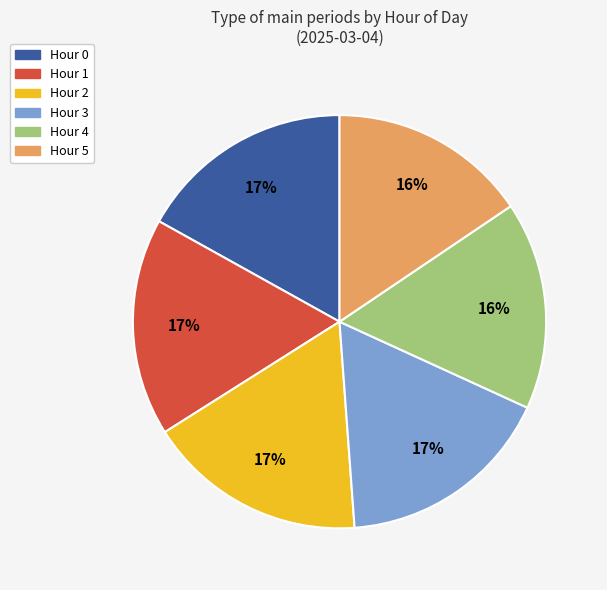

To the nearest percent, what is the average slice percentage?

17%